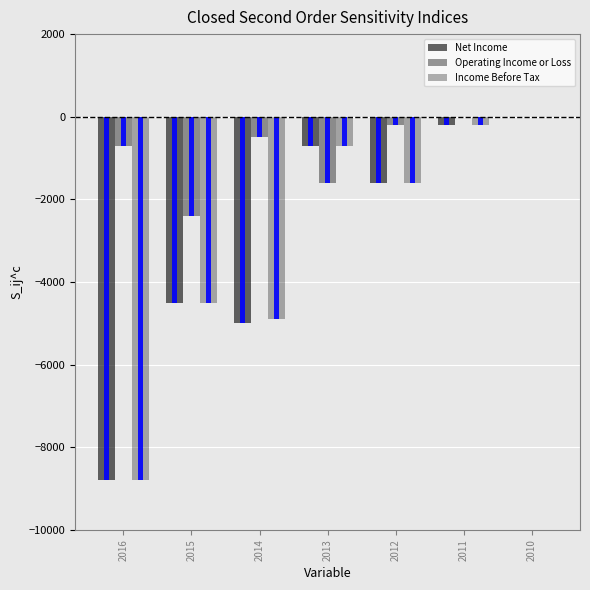

What is the value of the Operating Income or Loss bar at the 3rd from the left?

-500